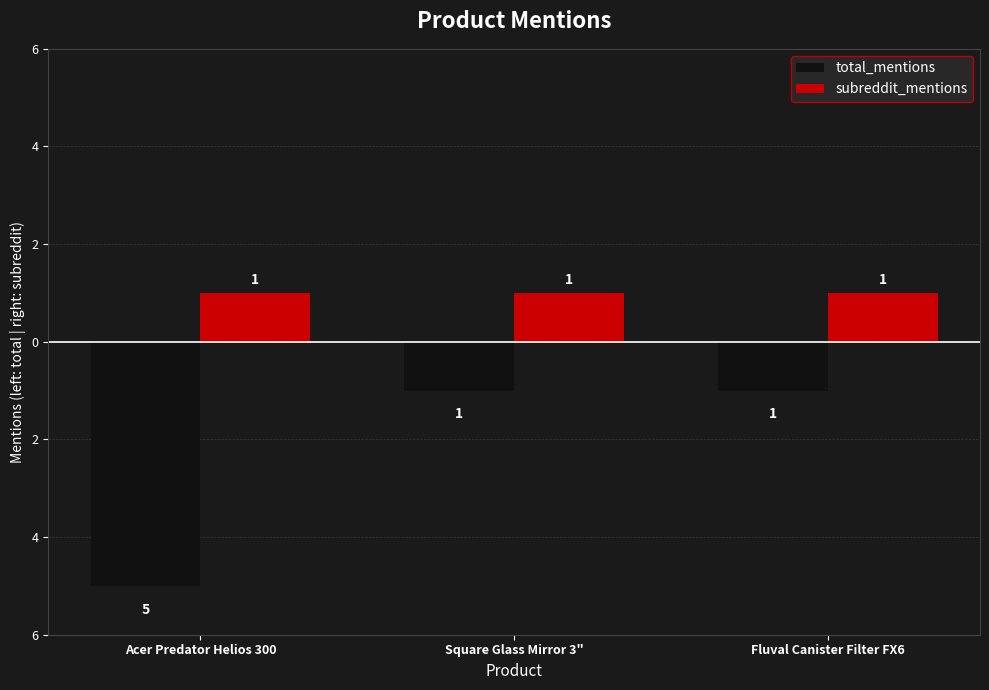

Reading left to right, list all the values displayed in this chart.

total_mentions: Acer Predator Helios 300=-5	Square Glass Mirror 3"=-1	Fluval Canister Filter FX6=-1
subreddit_mentions: Acer Predator Helios 300=1	Square Glass Mirror 3"=1	Fluval Canister Filter FX6=1